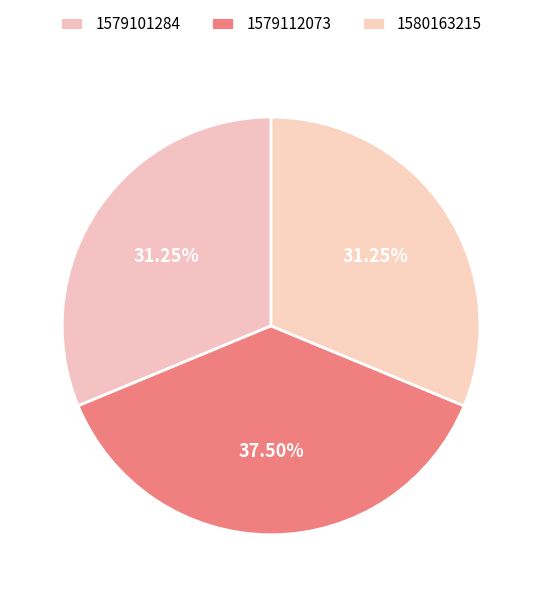

To the nearest percent, what percentage of the pie is 1579112073?

38%